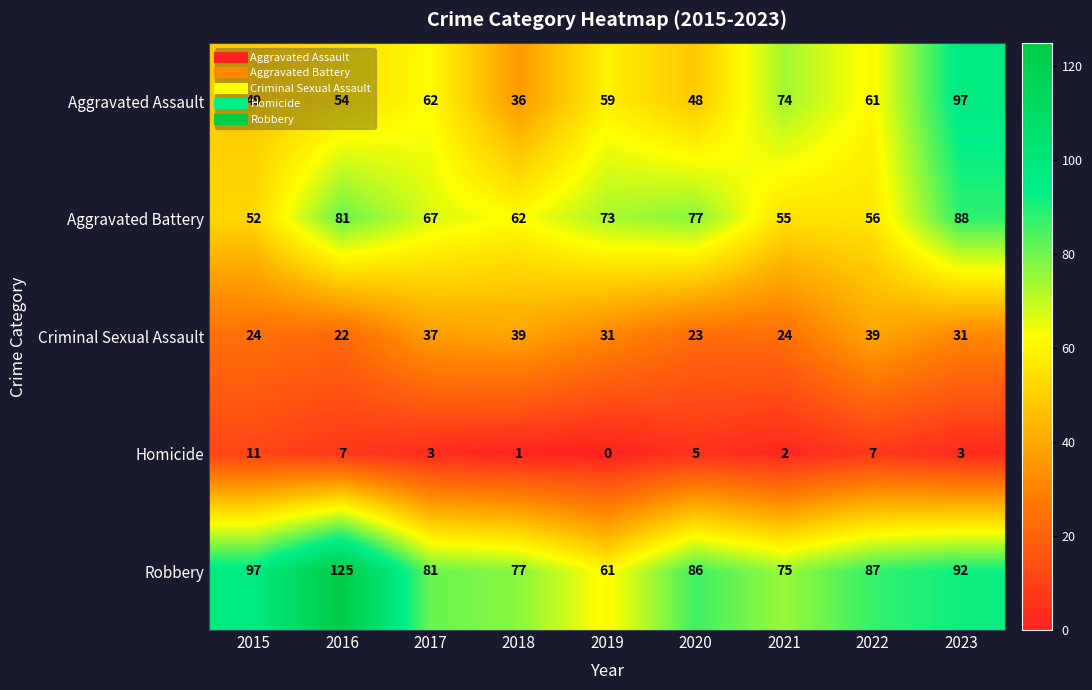

At which category is the sum across all series the highest?

2023